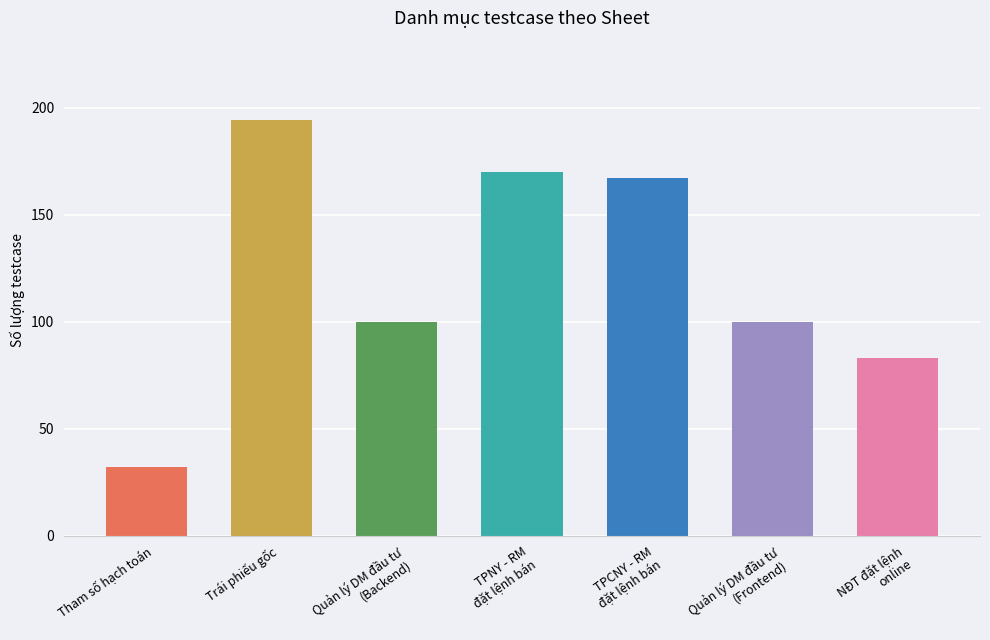

Read the value at Quản lý DM đầu tư
(Backend).

100